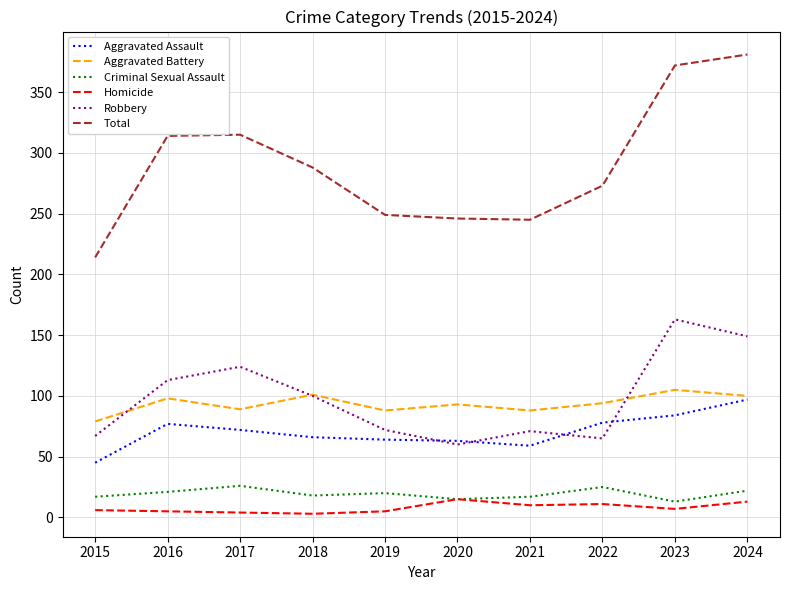

Is the value of Total at 2017 greater than the value of Robbery at 2023?

Yes